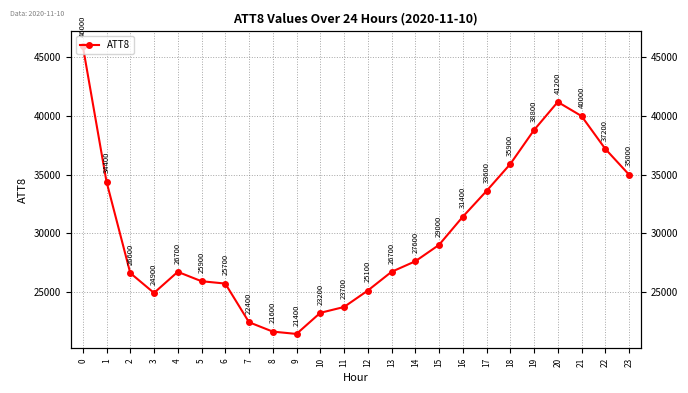

Does the chart have visible grid lines?

Yes